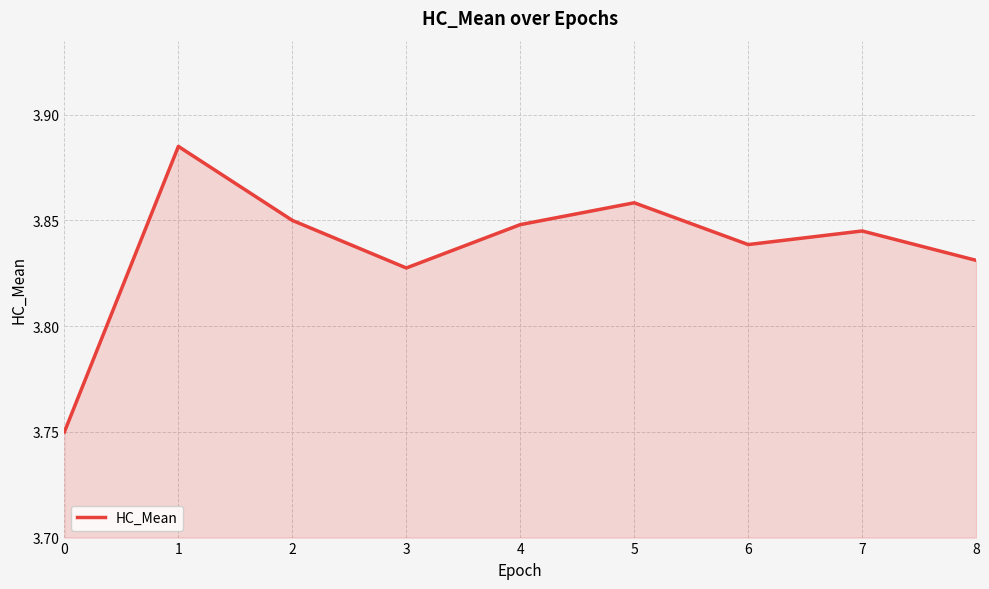

How many lines are shown in the chart?

1